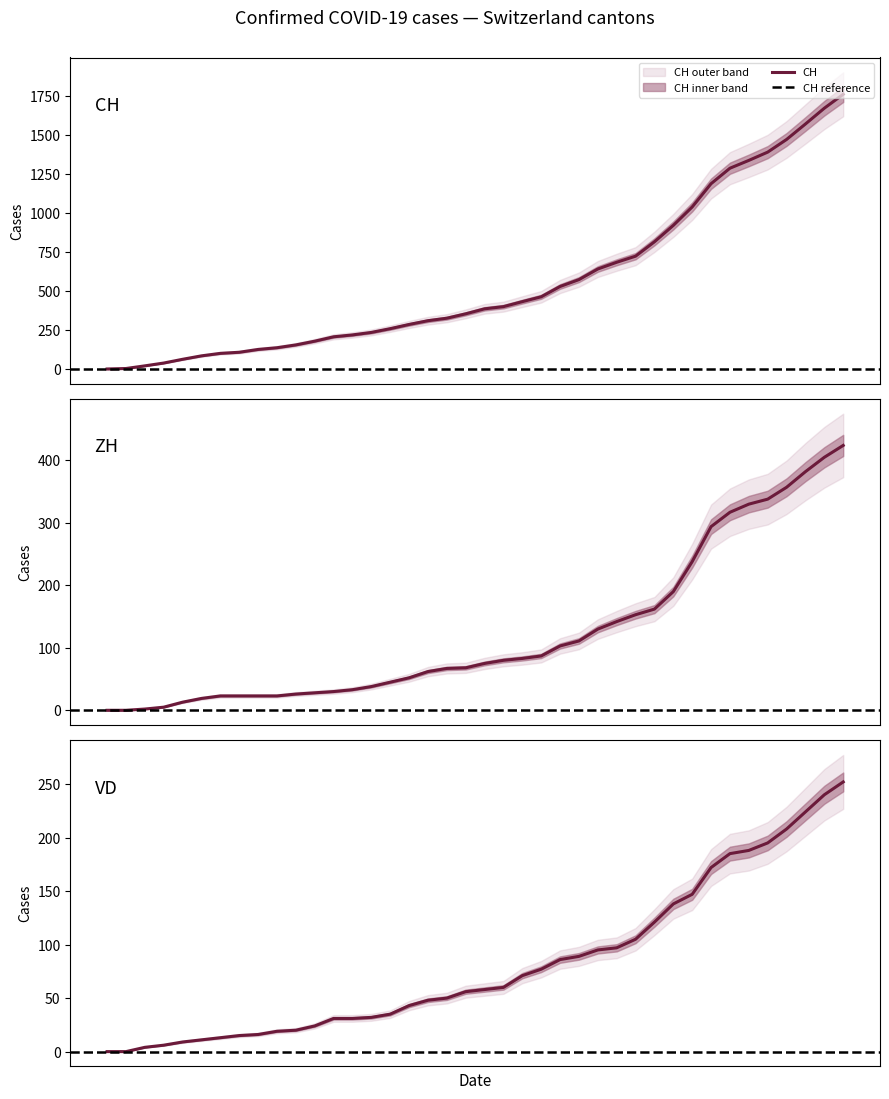

List the labels in order of ZH value, largest first.

2020-07-09, 2020-07-08, 2020-07-07, 2020-07-06, 2020-07-05, 2020-07-04, 2020-07-03, 2020-07-02, 2020-07-01, 2020-06-30, 2020-06-29, 2020-06-28, 2020-06-27, 2020-06-26, 2020-06-25, 2020-06-24, 2020-06-23, 2020-06-22, 2020-06-21, 2020-06-20, 2020-06-19, 2020-06-18, 2020-06-17, 2020-06-16, 2020-06-15, 2020-06-14, 2020-06-13, 2020-06-12, 2020-06-11, 2020-06-10, 2020-06-06, 2020-06-07, 2020-06-08, 2020-06-09, 2020-06-05, 2020-06-04, 2020-06-03, 2020-06-02, 2020-05-31, 2020-06-01